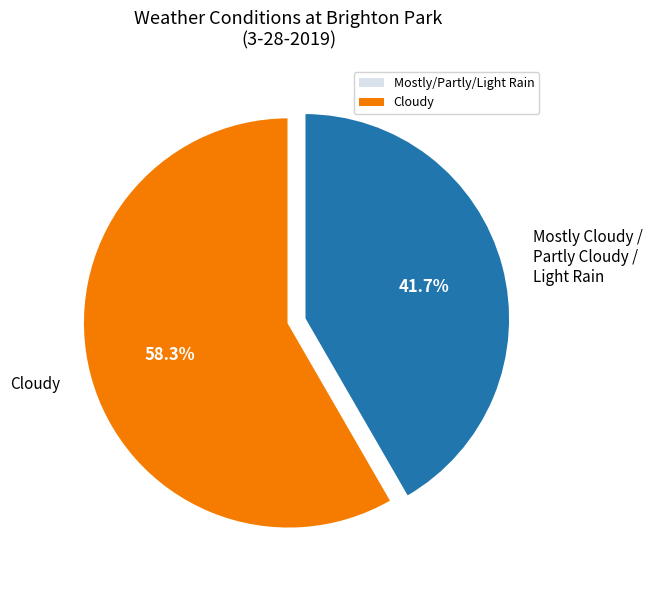

Does any single category account for the majority?

Yes